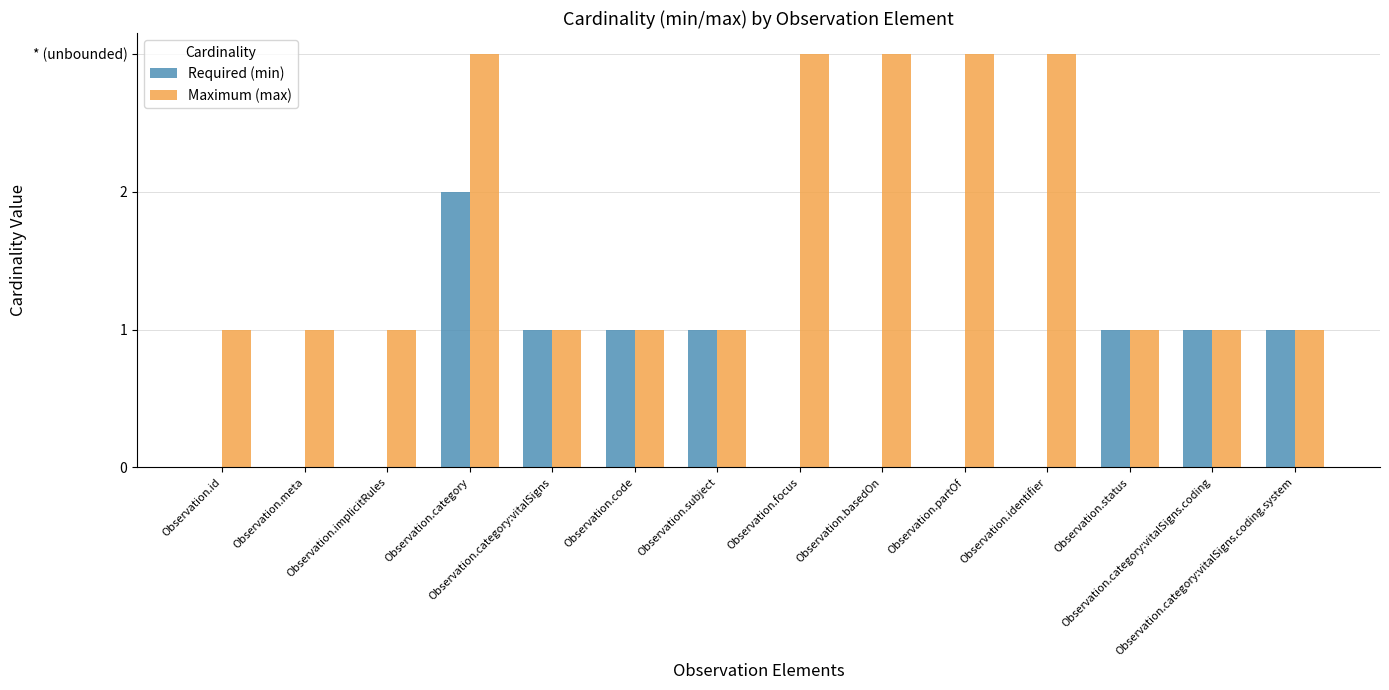

Count the Maximum (max) values in the range 1 to 3.

14